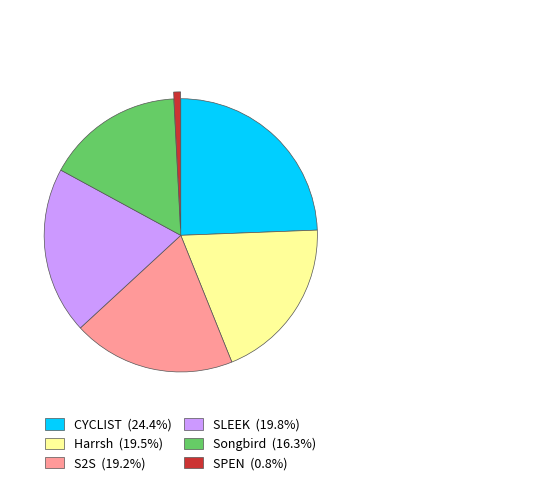

True or false: S2S accounts for 19% of the total.

True